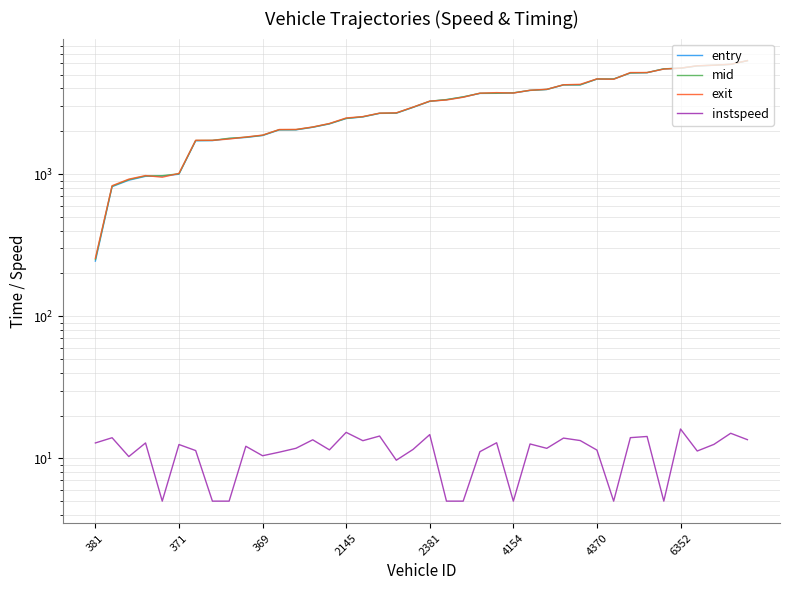

What is the difference between the exit values at 11 and 33?

3122.4